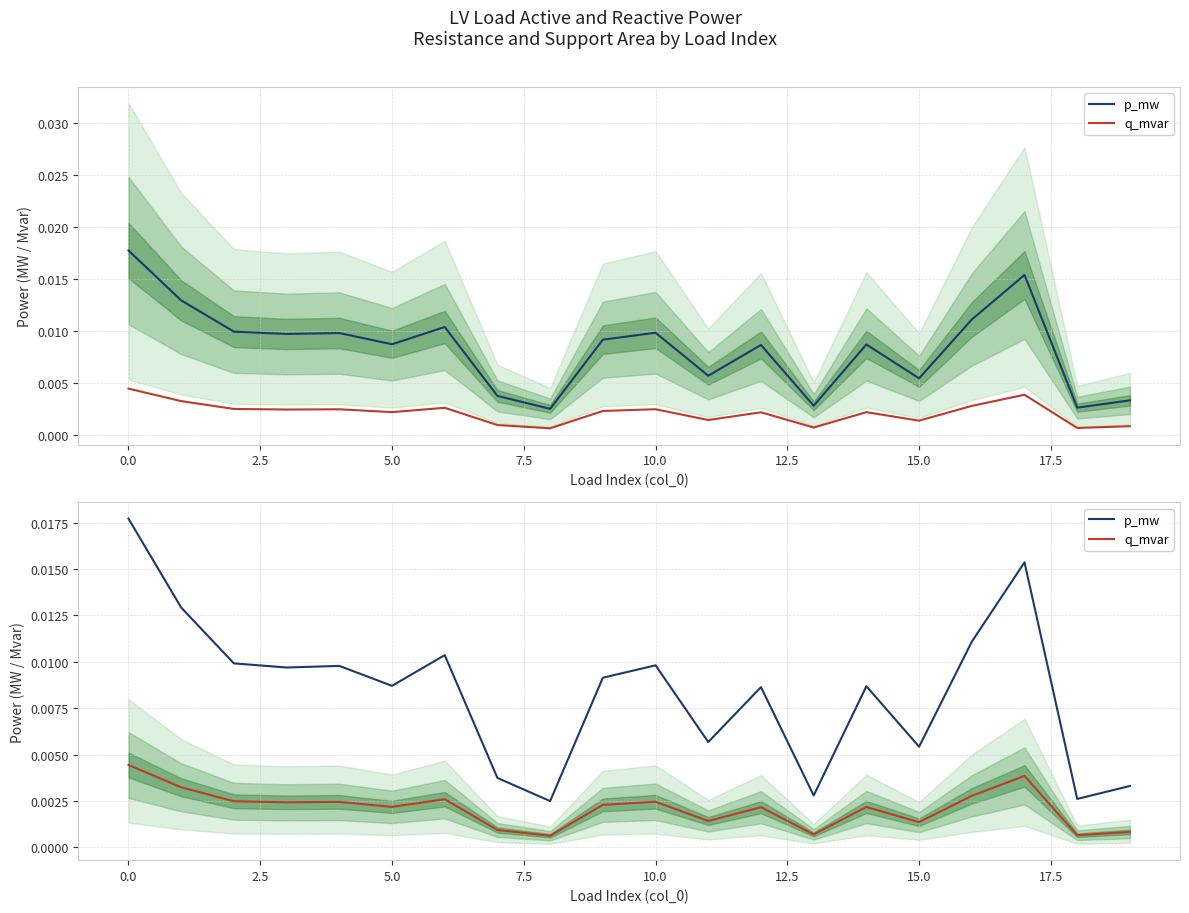

What position from the right is 0.0?

19